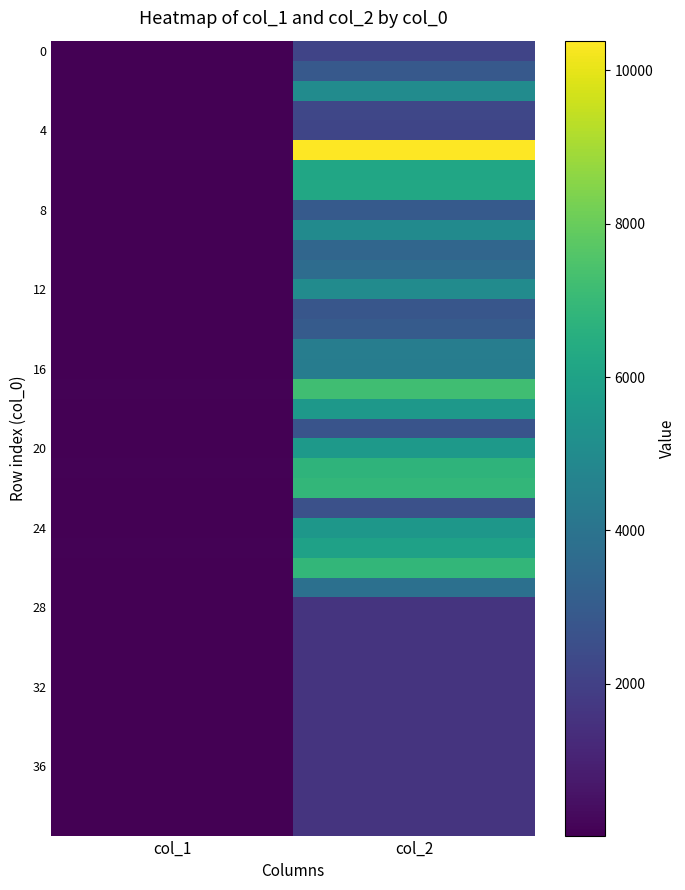

How many series are shown in this chart?

40